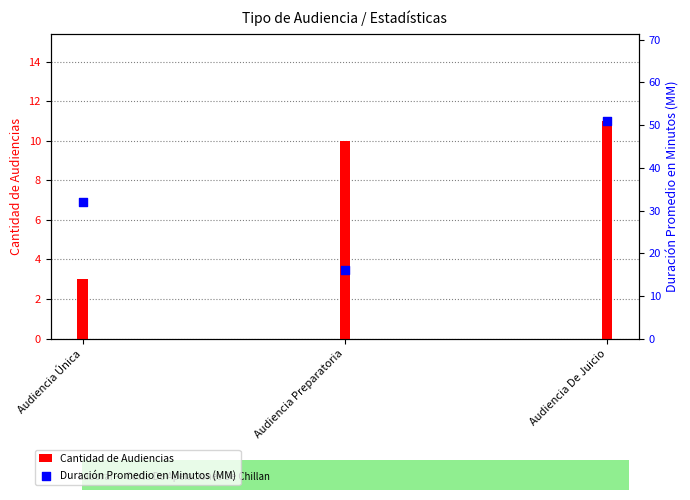

Is the value of Cantidad de Audiencias at Audiencia Única greater than the value of Duración Promedio en Minutos (MM) at Audiencia Preparatoria?

No